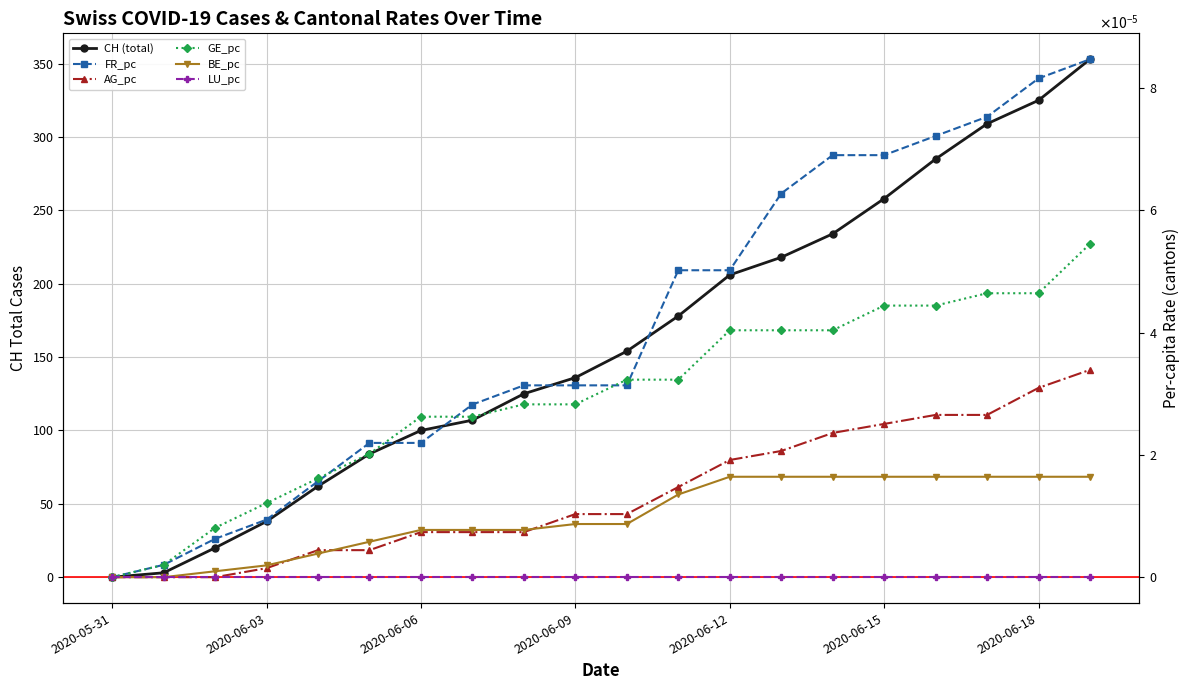

At 11, list the series in order from smallest to largest.

LU_pc, BE_pc, AG_pc, GE_pc, FR_pc, CH (total)